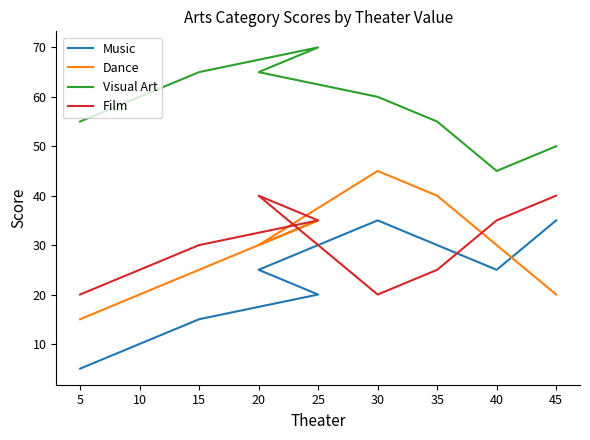

Where is the first local minimum for Dance?

20